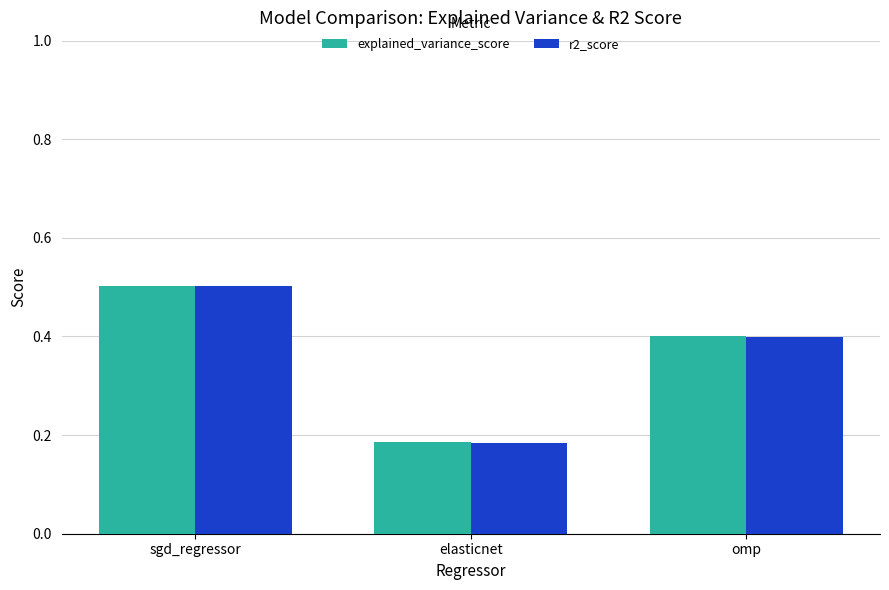

Is it true that explained_variance_score equals 0.5 at sgd_regressor?

True